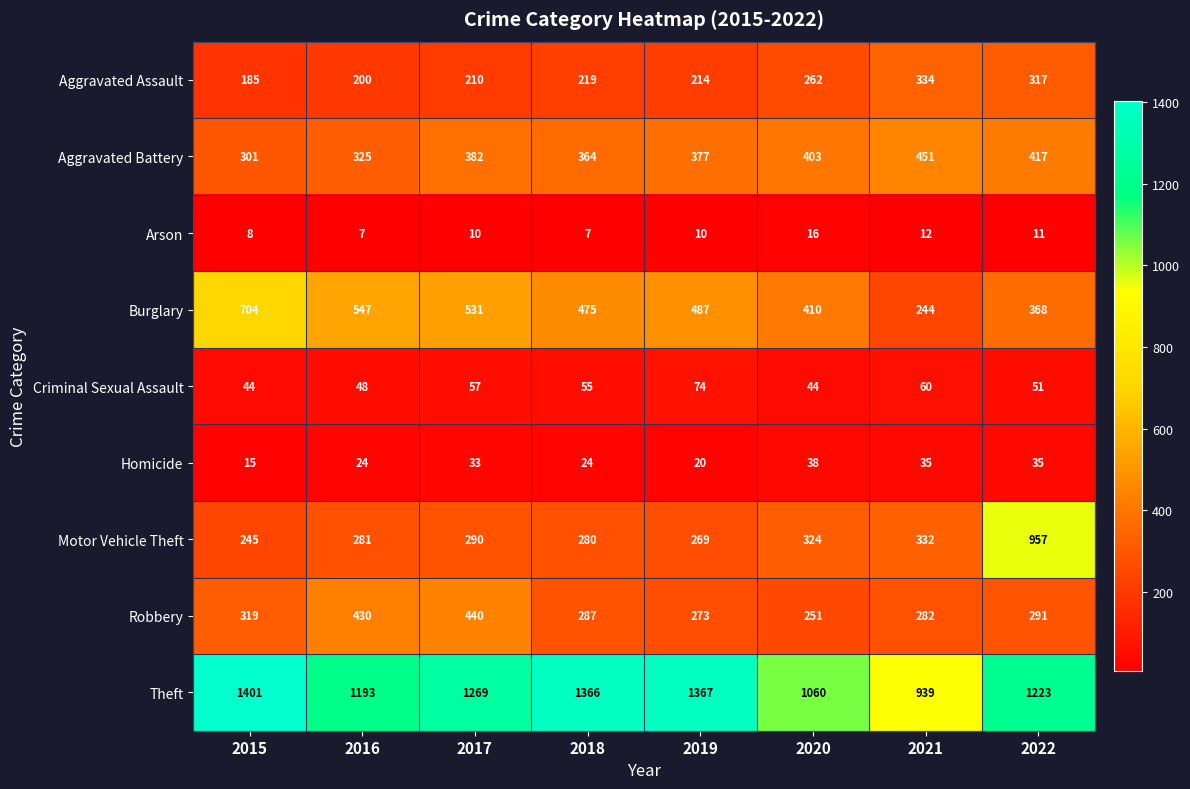

The value of Arson at 2021 is 12. True or false?

True